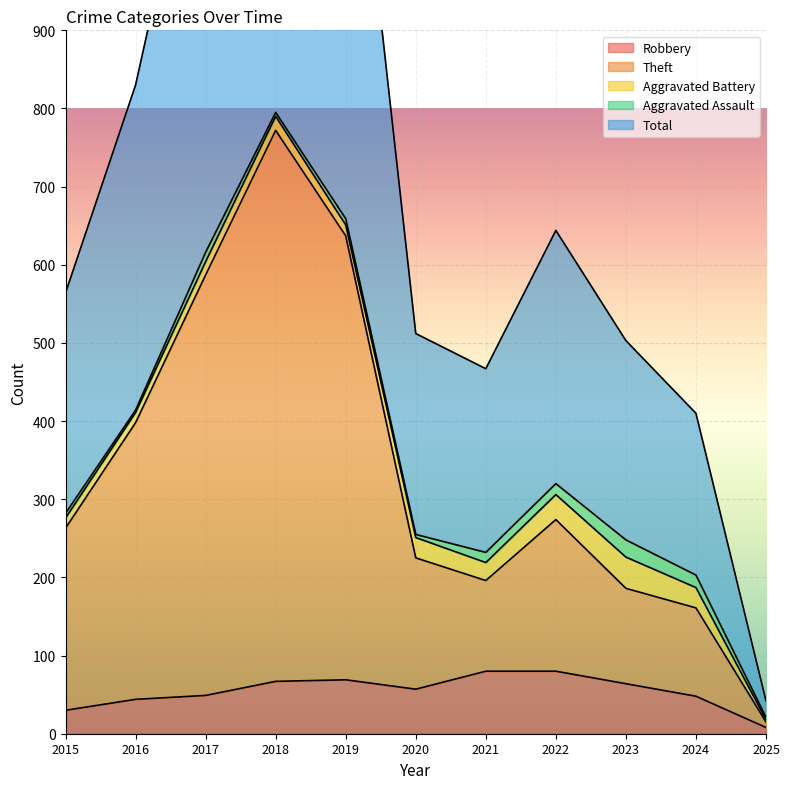

What is the maximum value for Robbery?

80